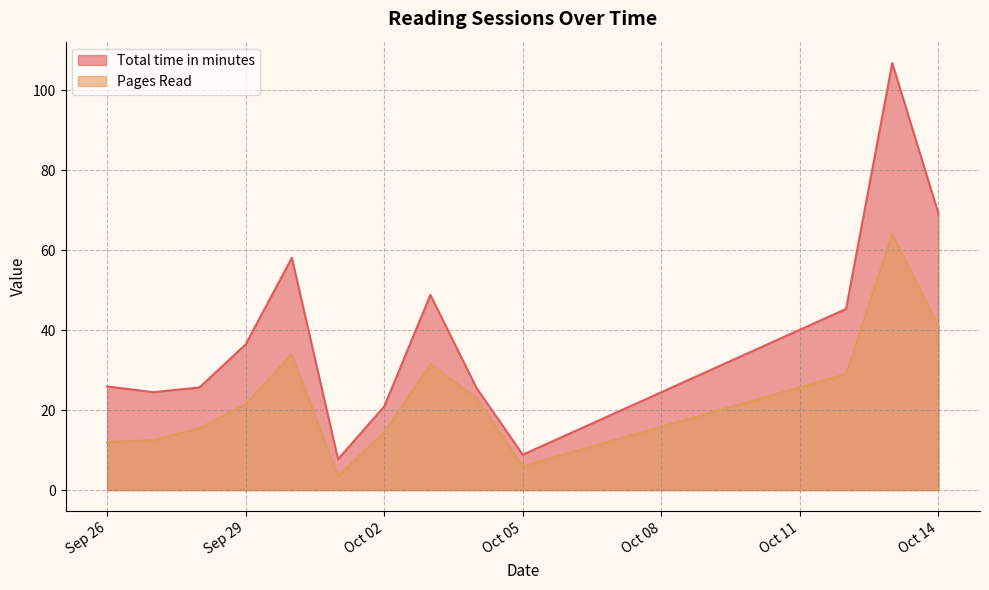

What is the maximum value for Total time in minutes?

106.8